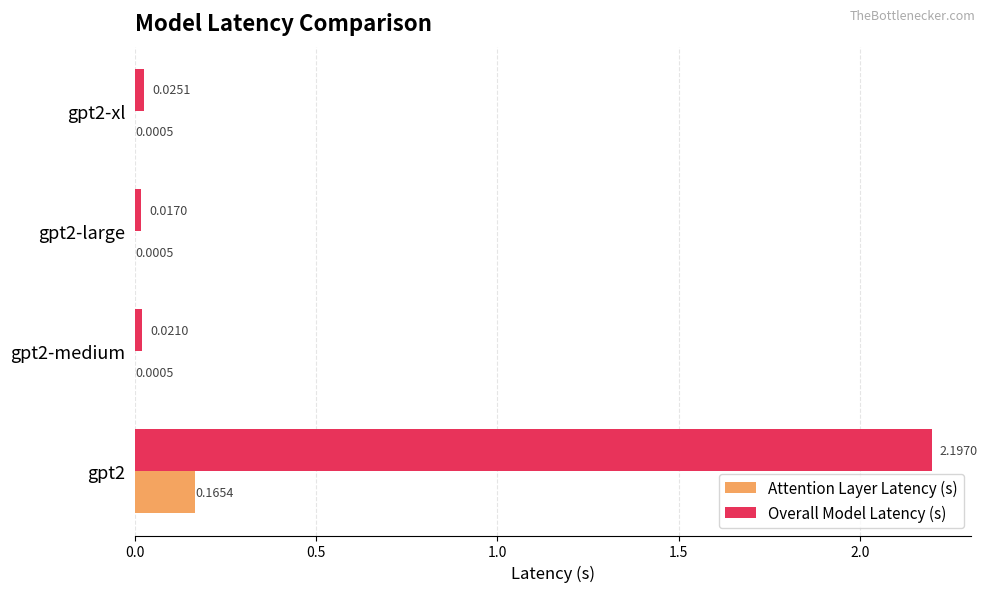

What is the sum of all Overall Model Latency (s) values?

2.3